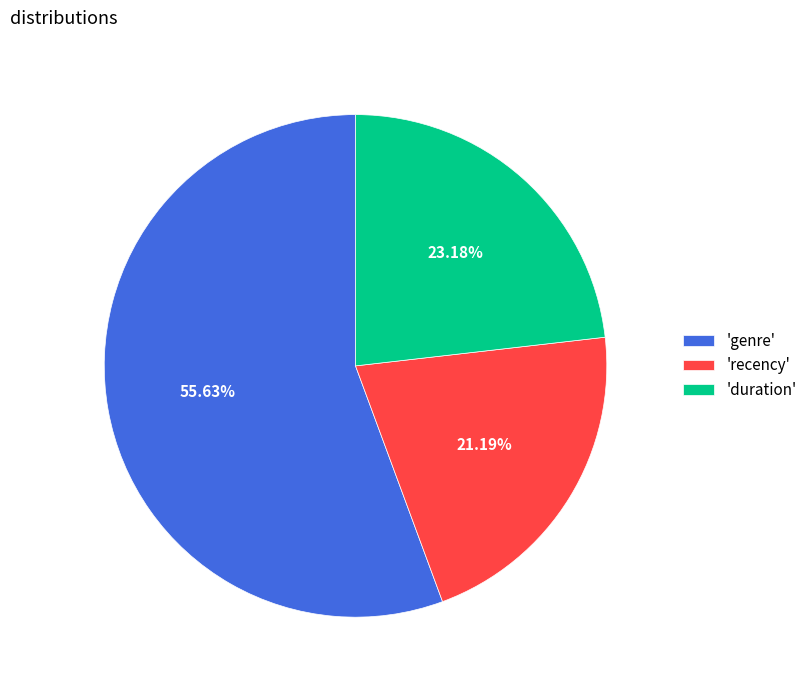

Which category has the smallest portion of the pie?

'recency'